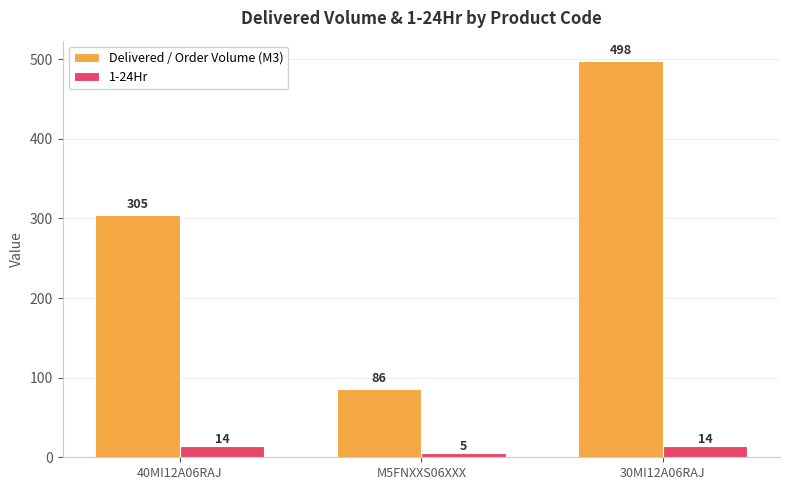

What is the spread (max minus min) of values at 40MI12A06RAJ?

291.0